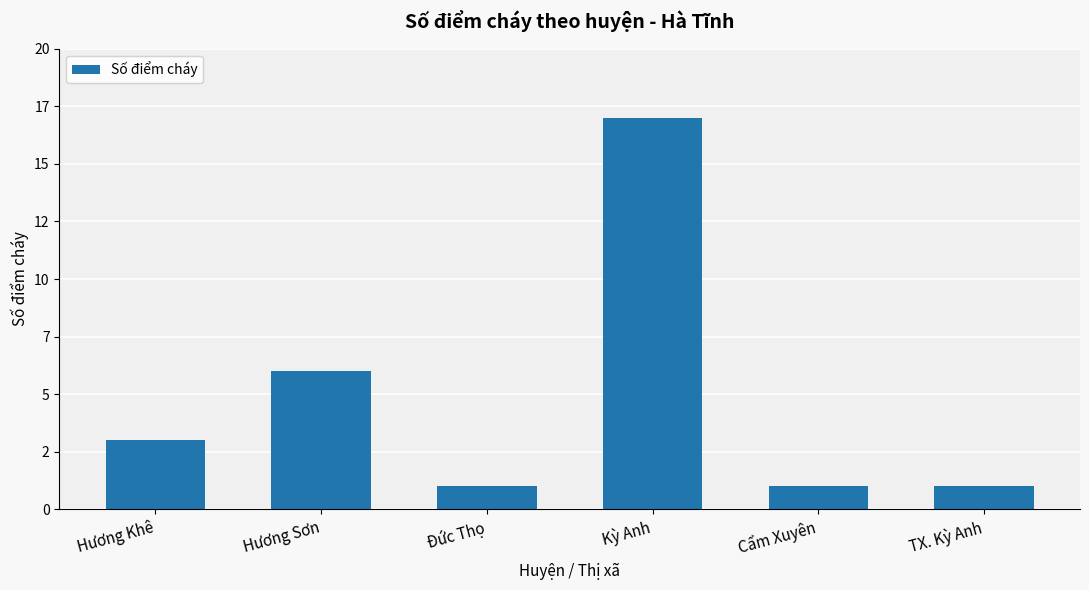

Does the chart contain any negative values?

No